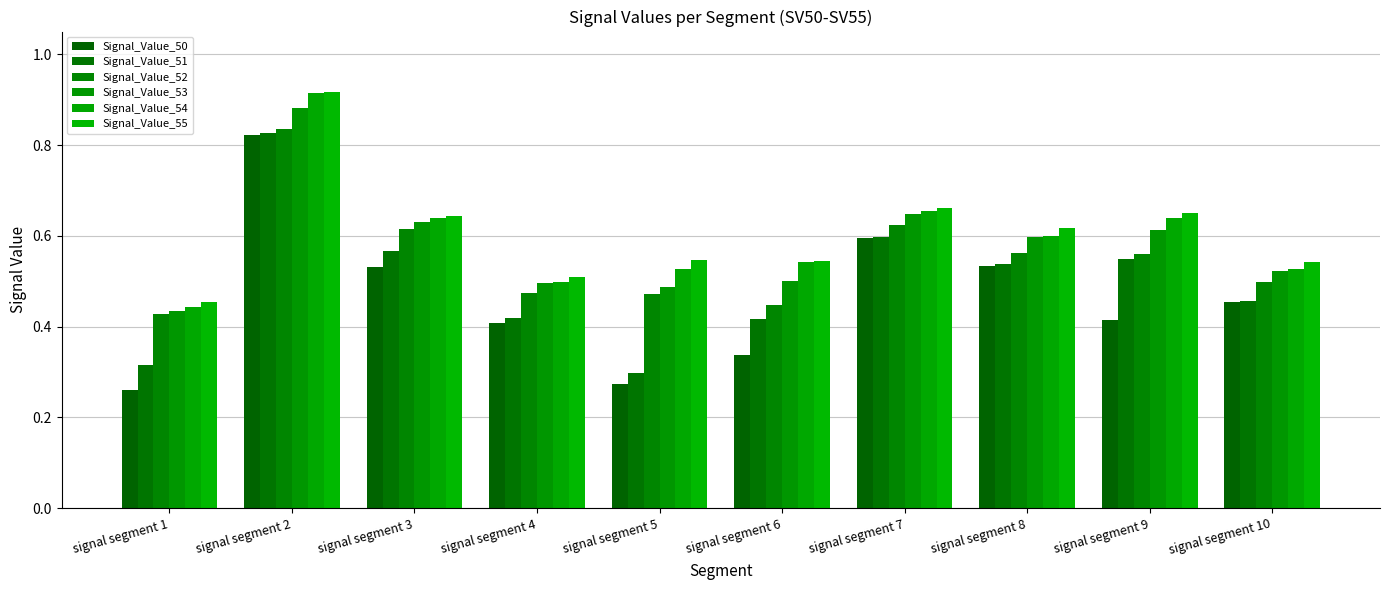

Between signal segment 3 and signal segment 6, which series saw the biggest shift?

Signal_Value_50